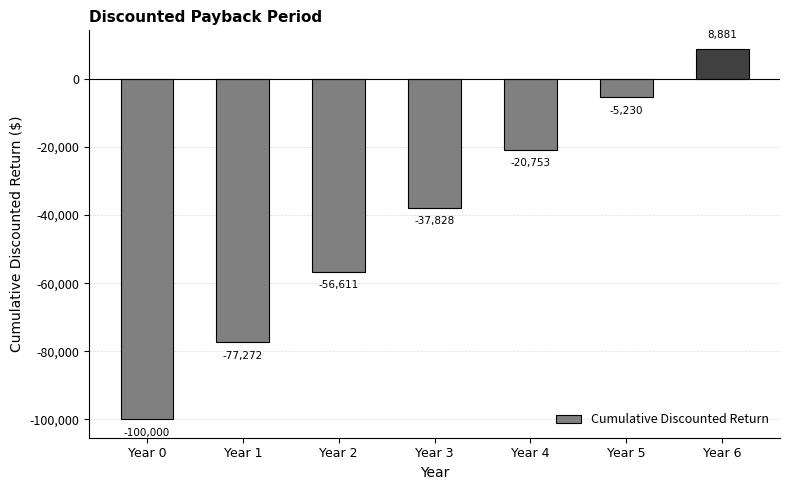

At which label is the value closest to -45559?

Year 3